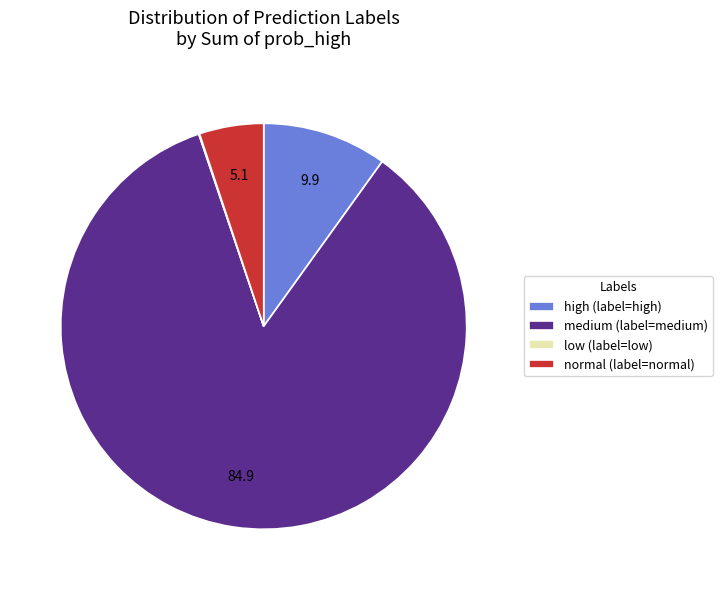

Do medium and normal together represent more than half of the pie?

Yes